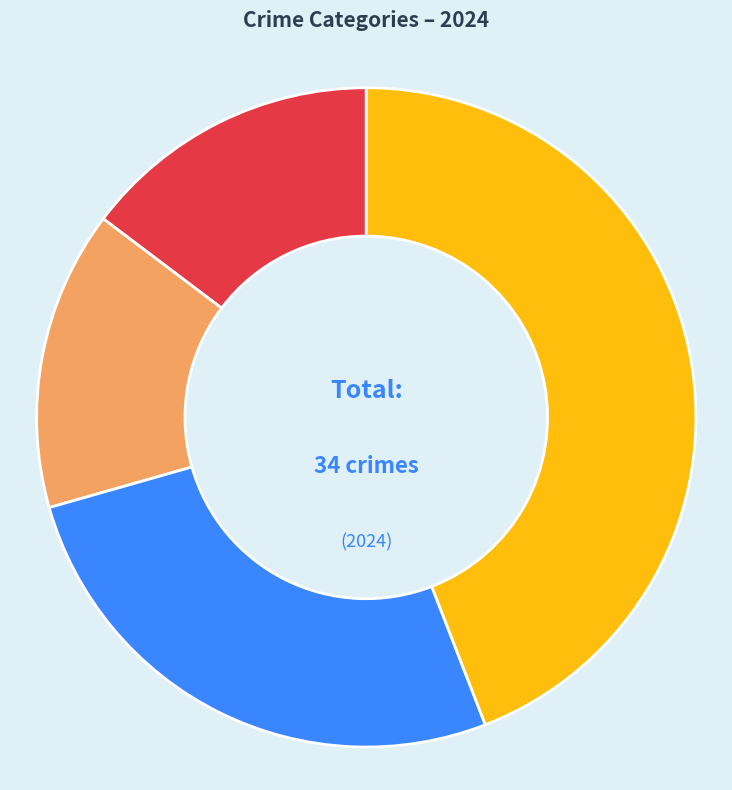

Count the number of slices in the pie.

4